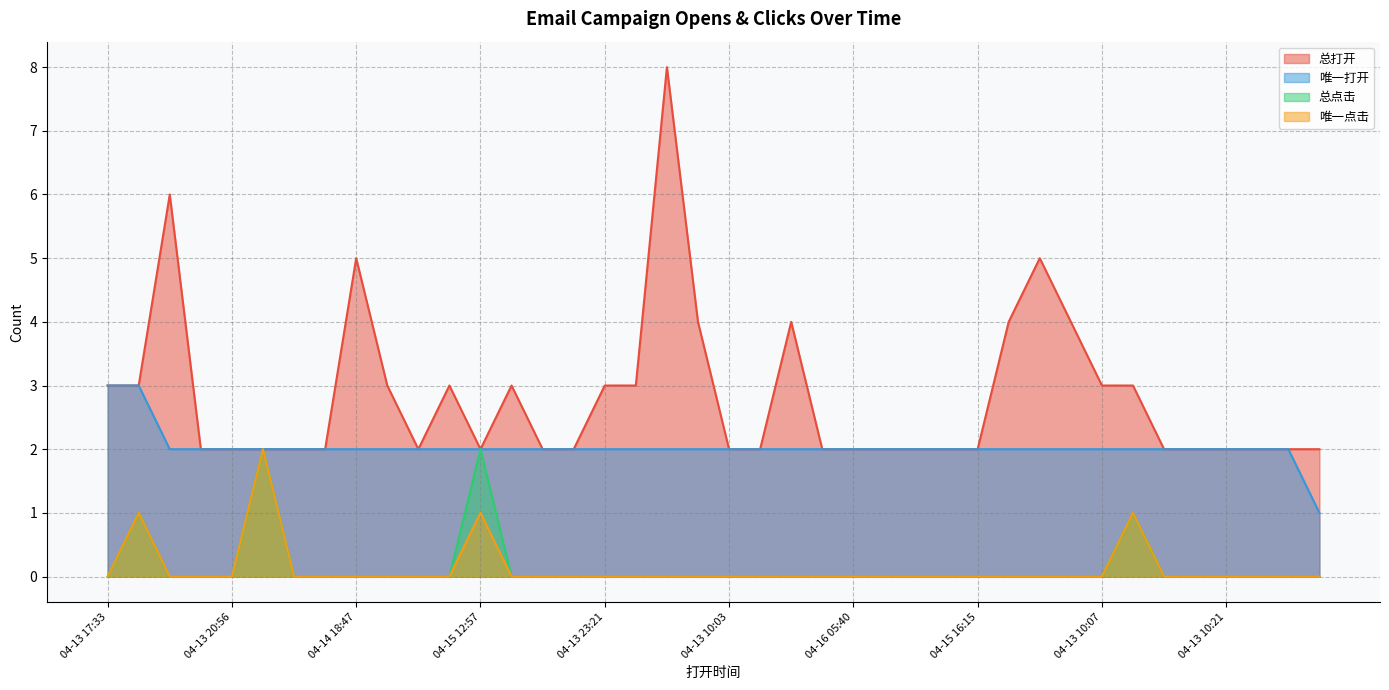

What is the difference between the second highest and minimum values in the 总打开 series?

4